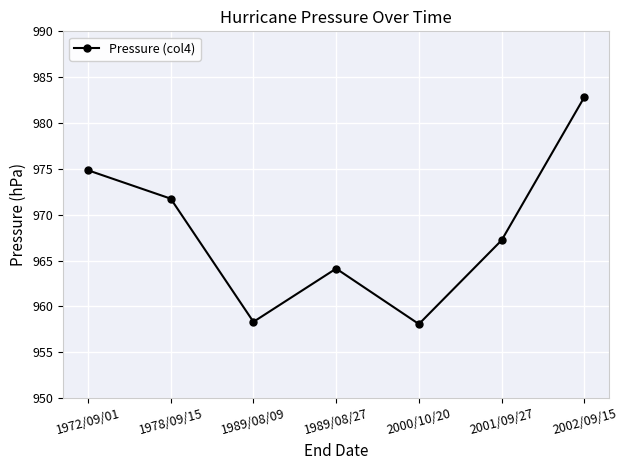

How many lines are shown in the chart?

1